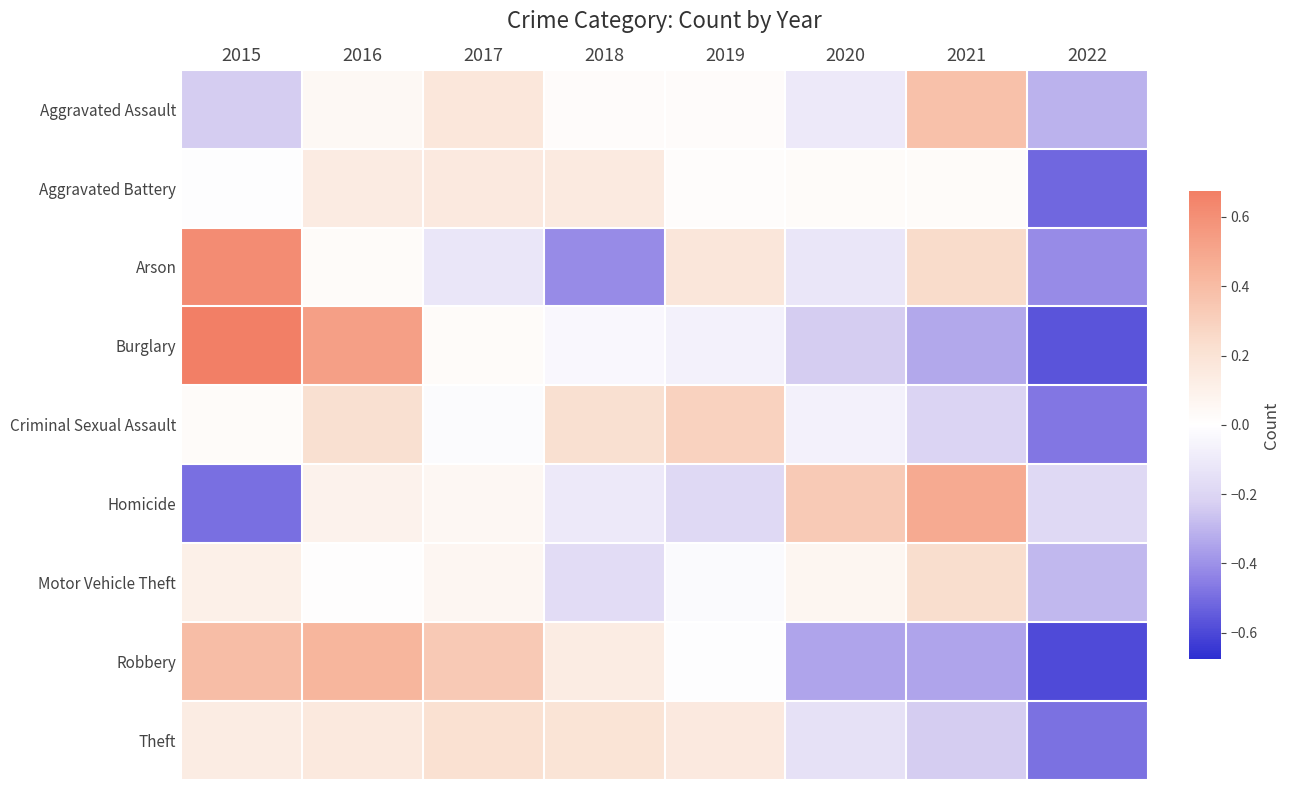

Between 2017 and 2019, which series saw the biggest shift?

Robbery